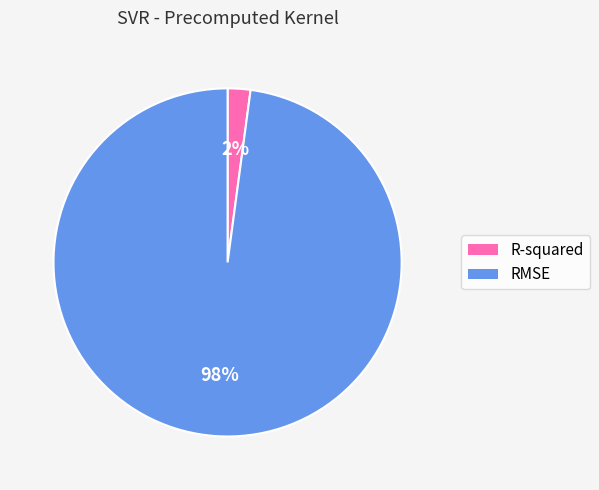

Is the sum of R-squared and RMSE greater than half?

Yes